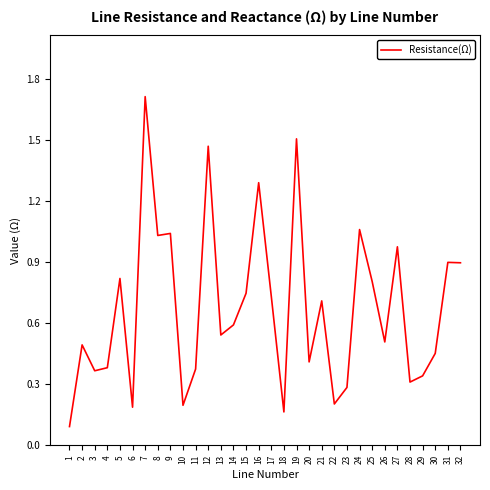

True or false: there are more than 1 points higher than both neighbors.

True